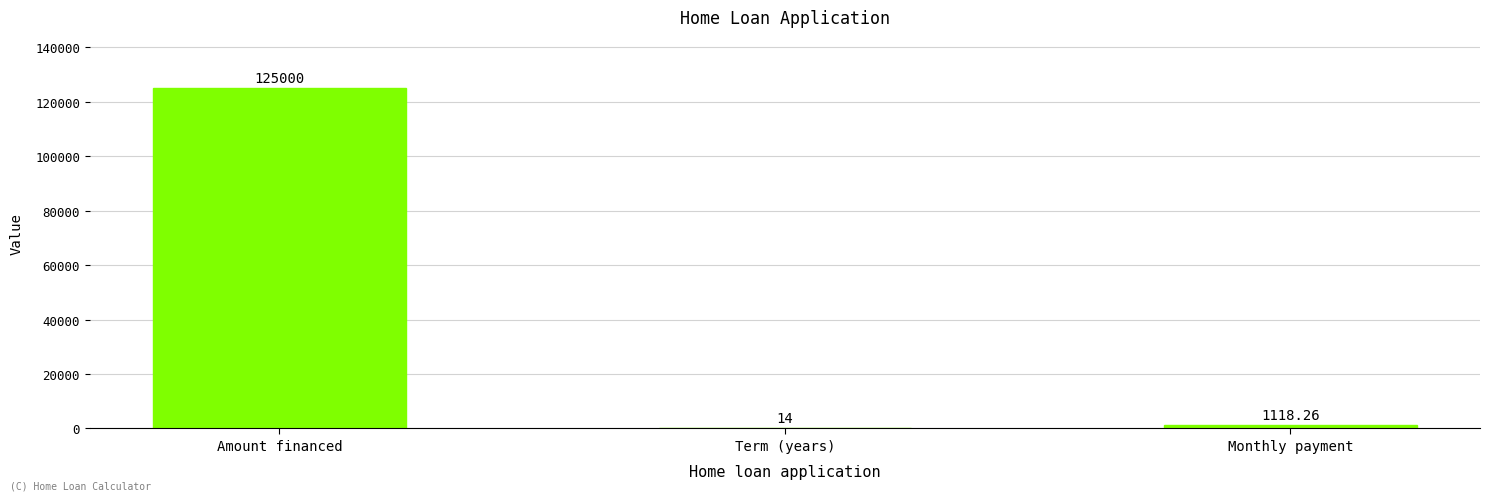

Where is the data nearest to the value 62507?

Monthly payment